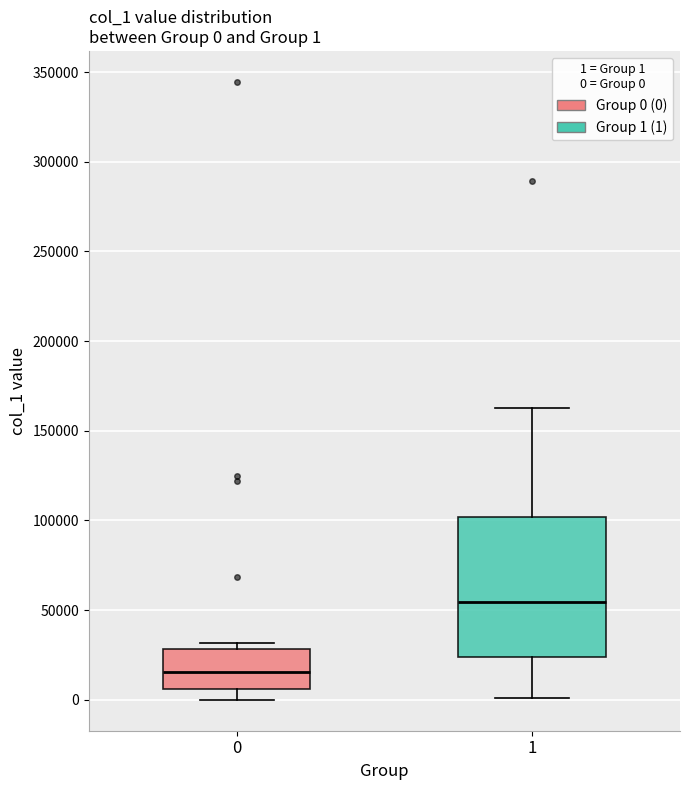

Which box is the tallest, from its lower edge to its upper edge?

1